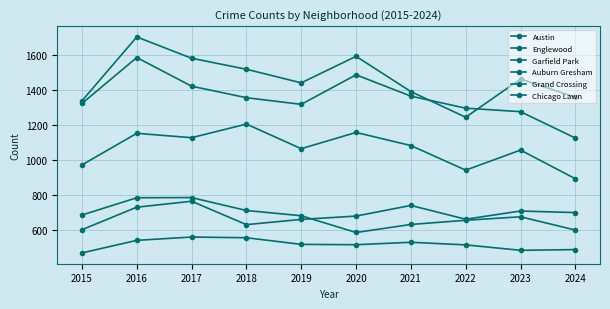

Does the chart have visible grid lines?

Yes